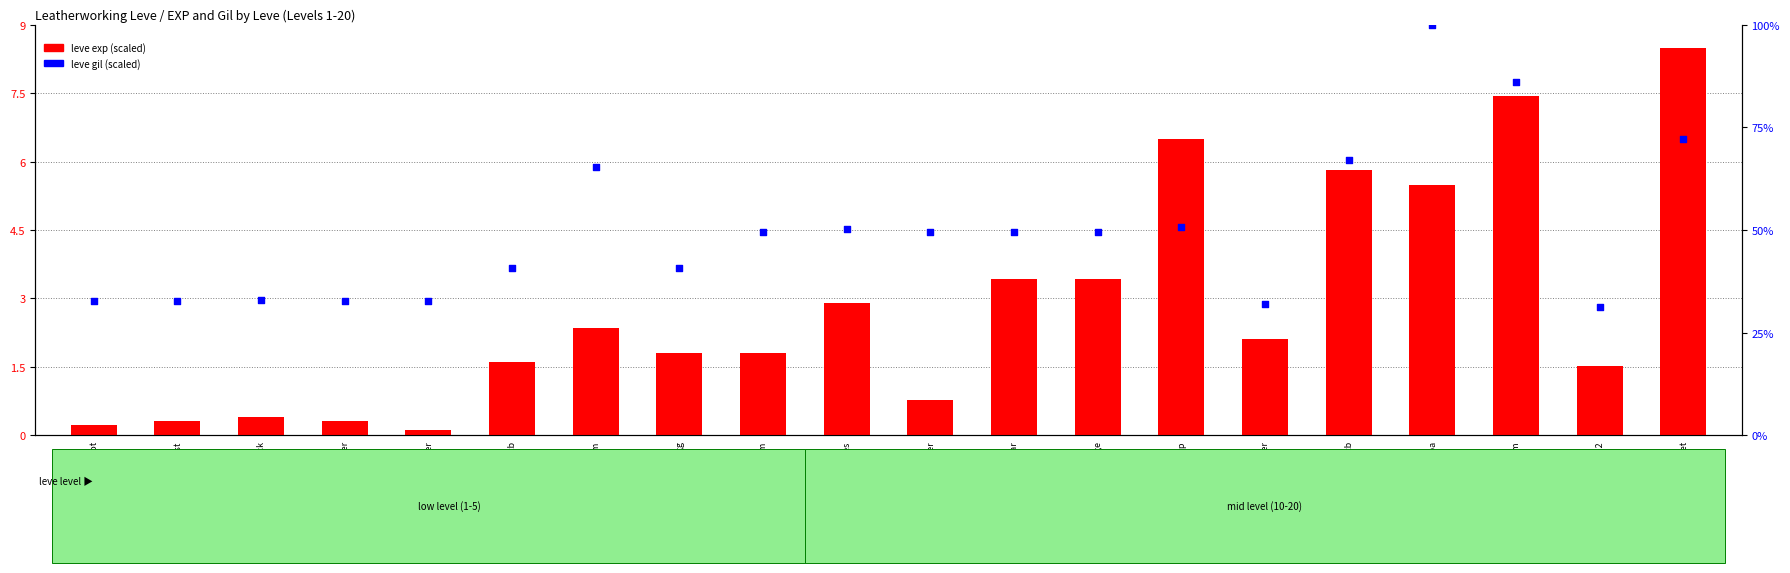

At which category is the sum across all series the highest?

Lv15:HardEspa